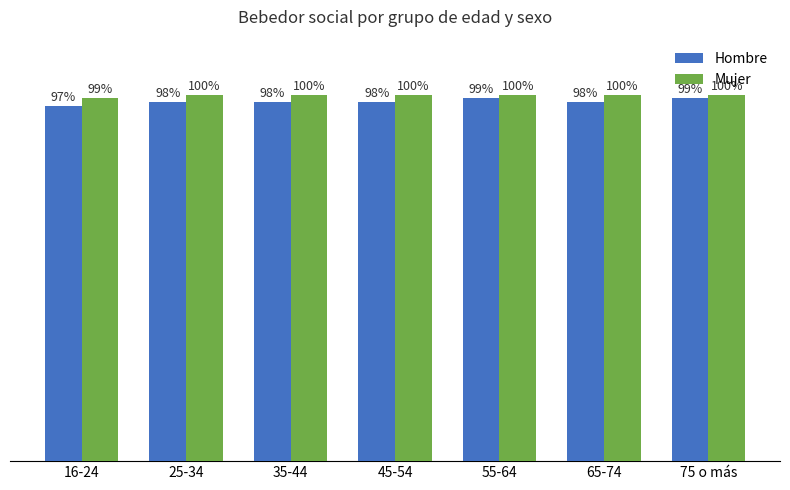

Rank the series by their maximum value, from lowest to highest.

Hombre, Mujer